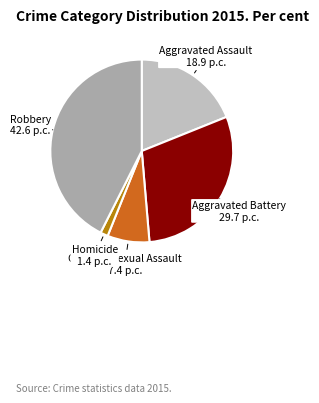

What is the ratio of the value at Aggravated Battery to the value at Criminal Sexual Assault?

4.0